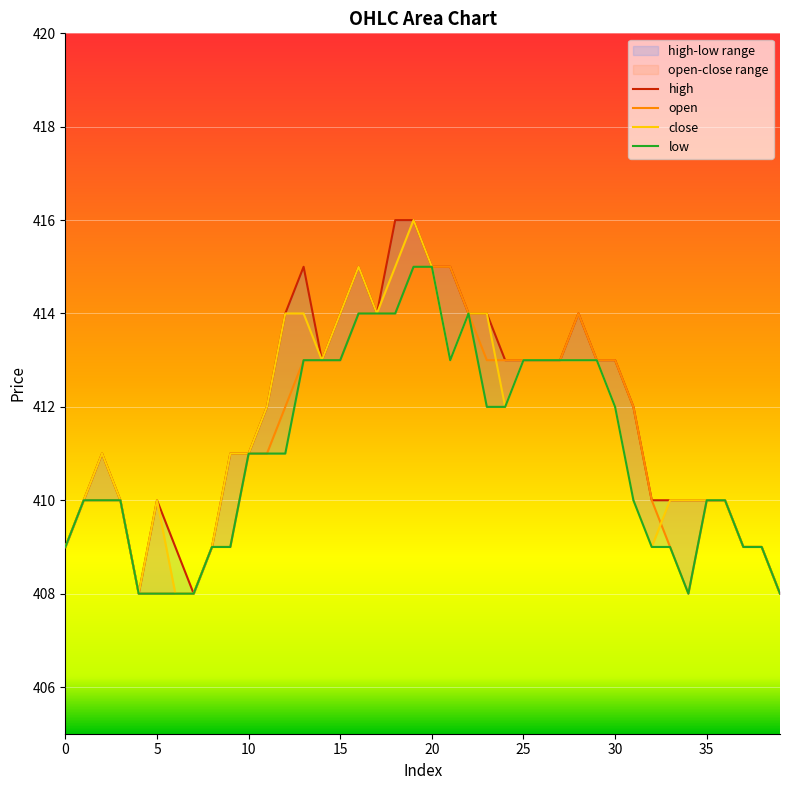

Which series changed the most between 0 and 27?

high